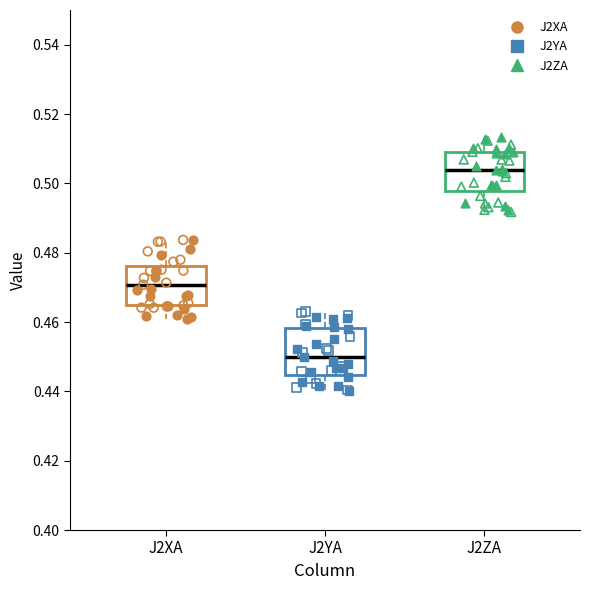

Reading left to right, transcribe this box plot: for each box, give where its median line is, the range the box spans, and where its two whiskers end, as read against the y-axis. The values are not printed on the chart, so give them approximately, as read against the axis.

J2XA: median 0.470, box 0.464 to 0.476, whiskers 0.460 to 0.484
J2YA: median 0.450, box 0.444 to 0.458, whiskers 0.440 to 0.464
J2ZA: median 0.504, box 0.498 to 0.510, whiskers 0.492 to 0.514